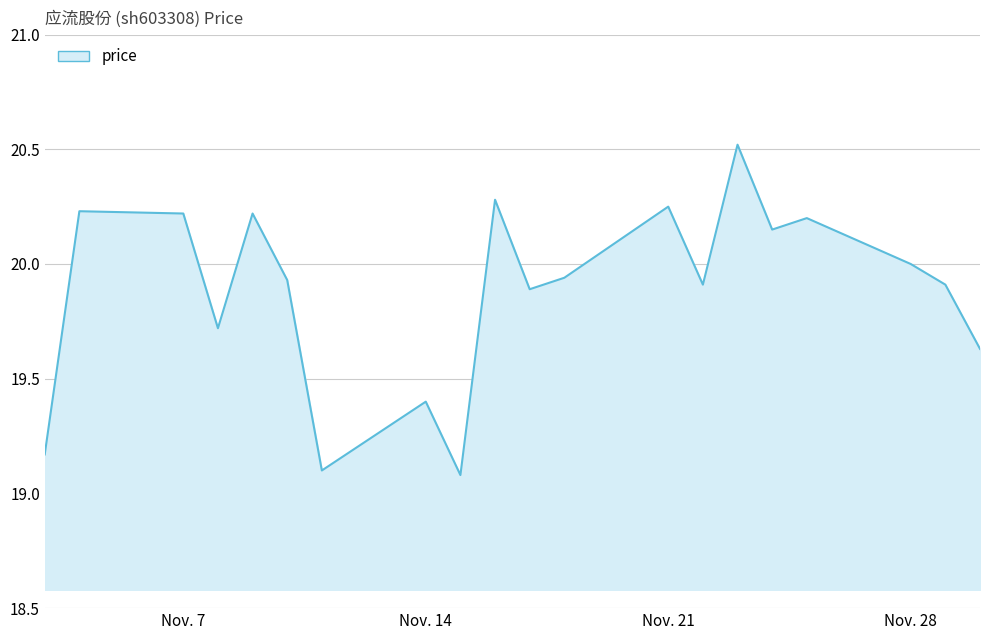

What is the minimum value shown in the chart?

19.1